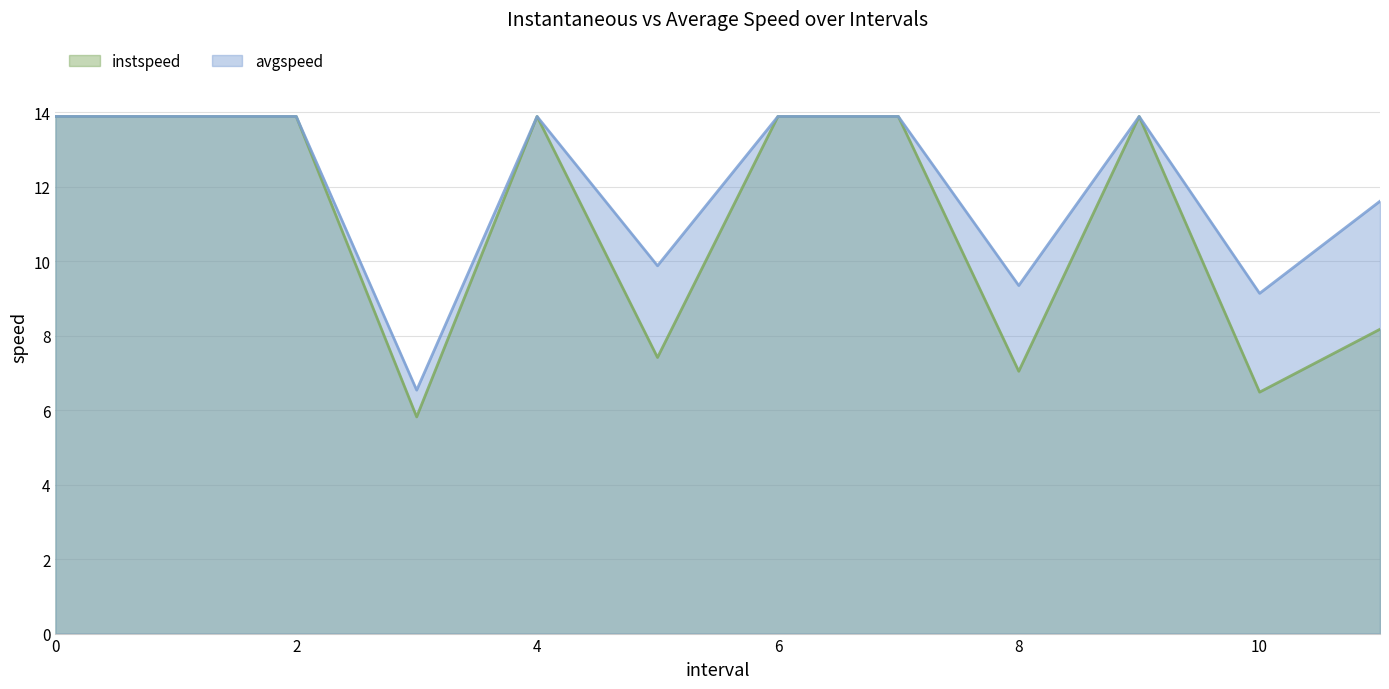

Does the chart have visible grid lines?

Yes